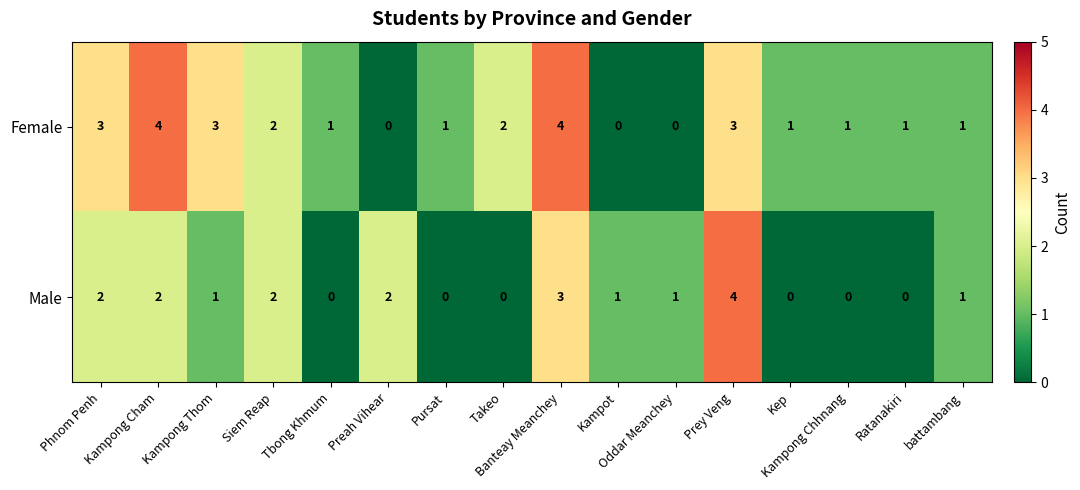

How many Female values are between 1 and 3?

11